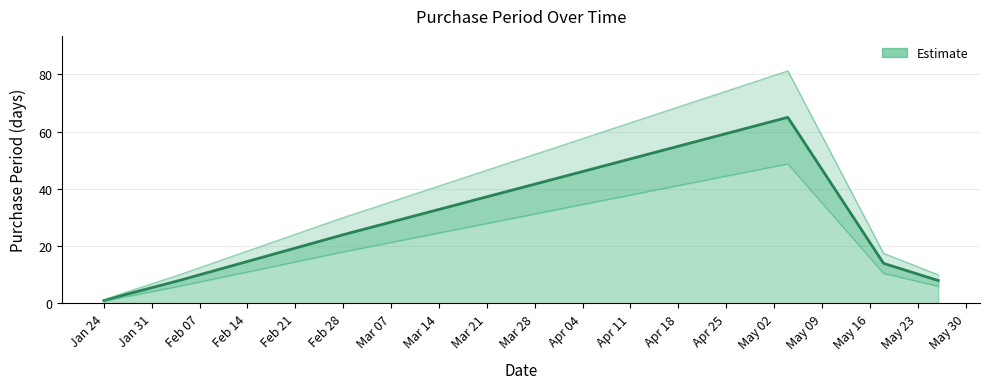

Where is Estimate nearest to the value 33?

Feb 28